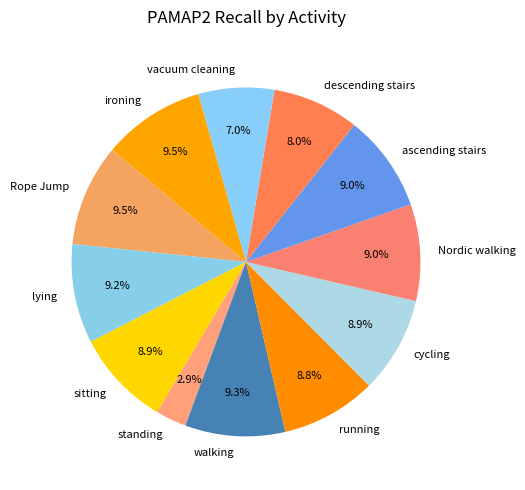

Combined, do Nordic walking and ascending stairs account for over 50%?

No